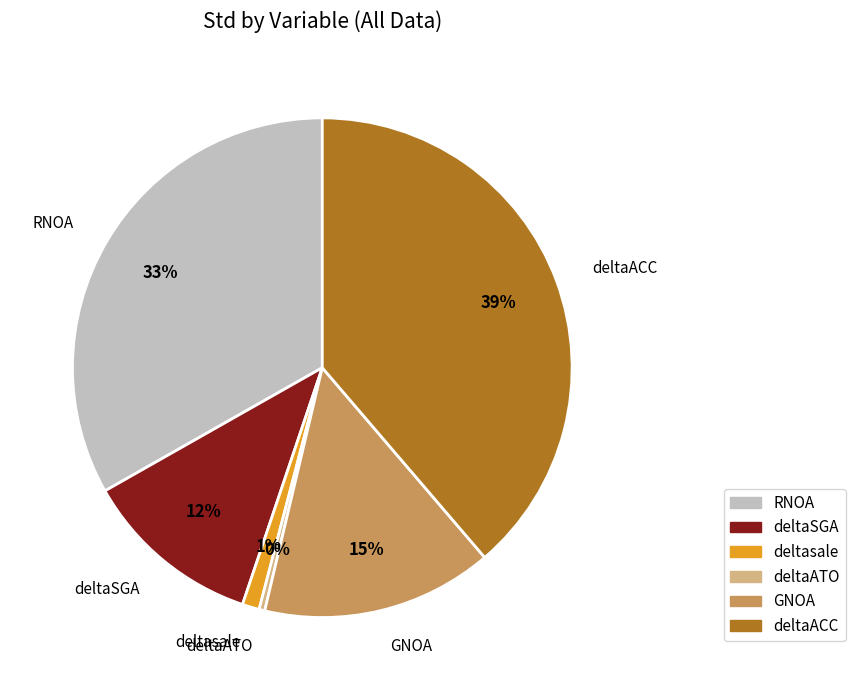

Which category has the biggest portion of the pie?

deltaACC